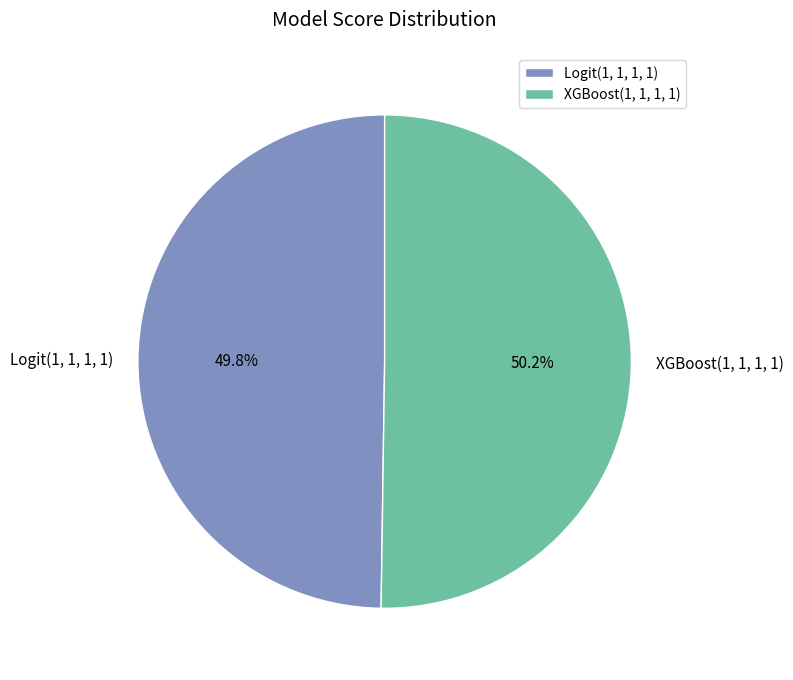

How many slices are in this pie chart?

2